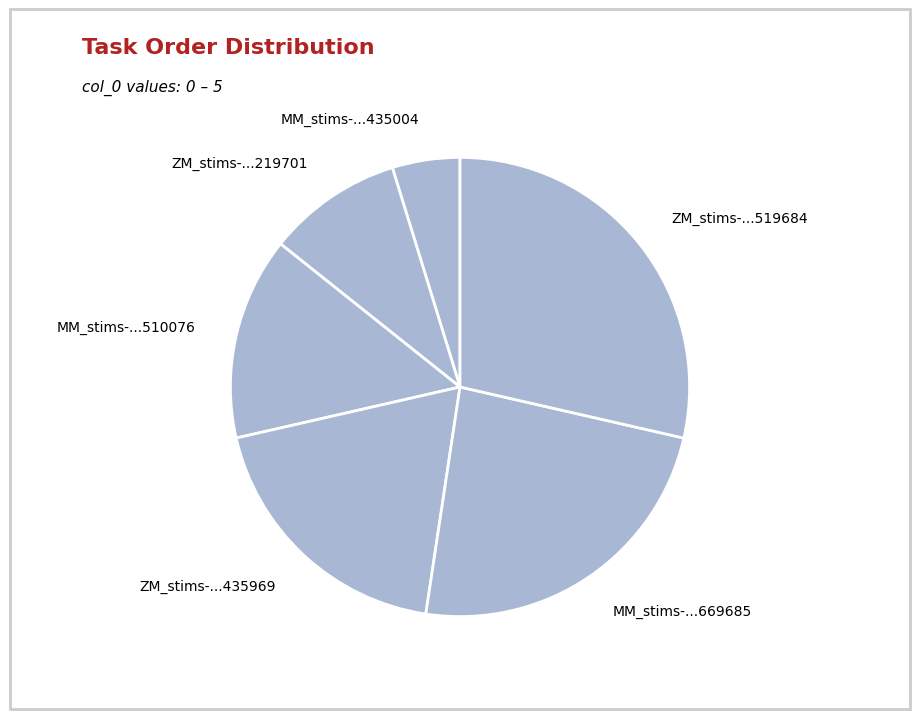

Do MM_stims-...435004 and ZM_stims-...435969 together represent more than half of the pie?

No